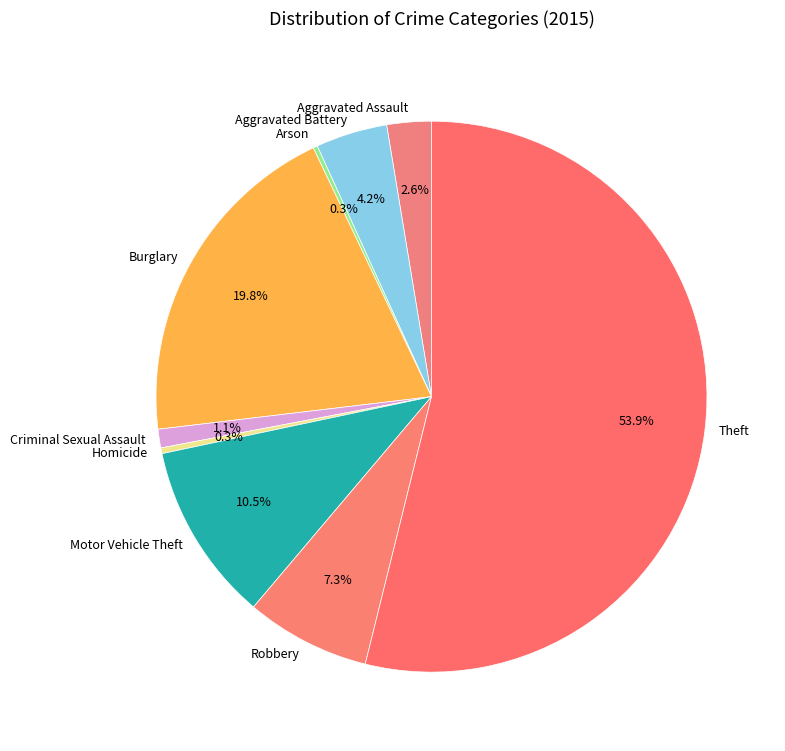

What is the largest slice in the pie chart?

Theft